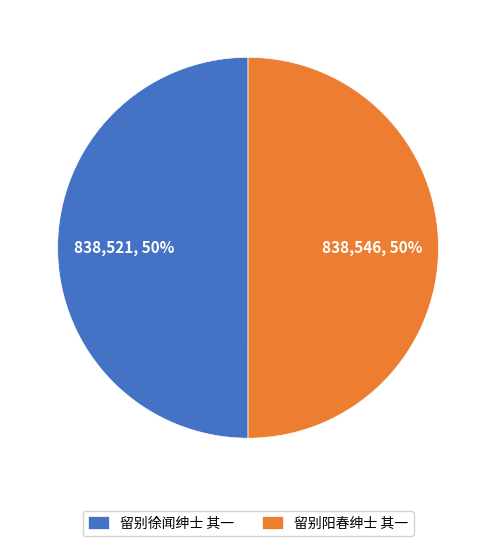

Is the sum of 留别阳春绅士 其一 and 留别徐闻绅士 其一 greater than half?

Yes